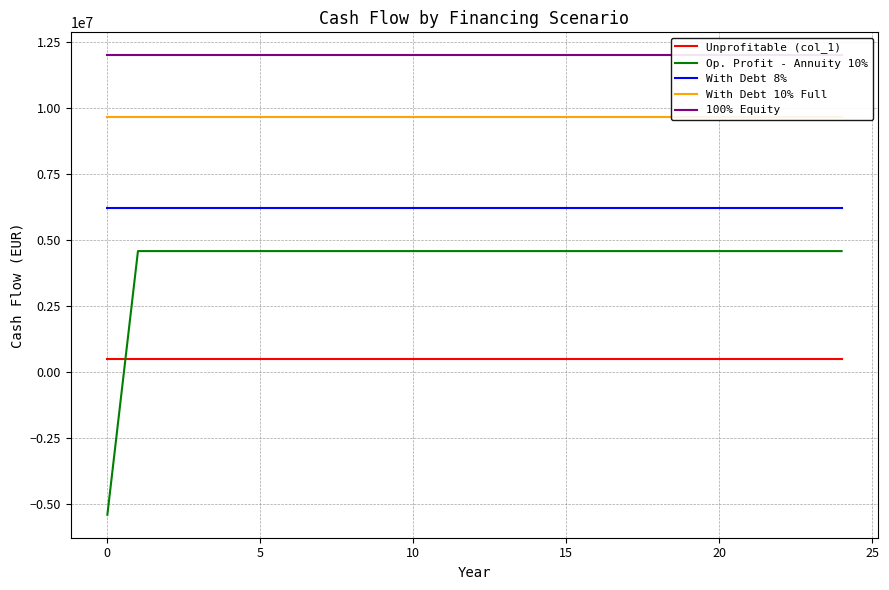

What is the sum of all With Debt 8% values?

155448008.4